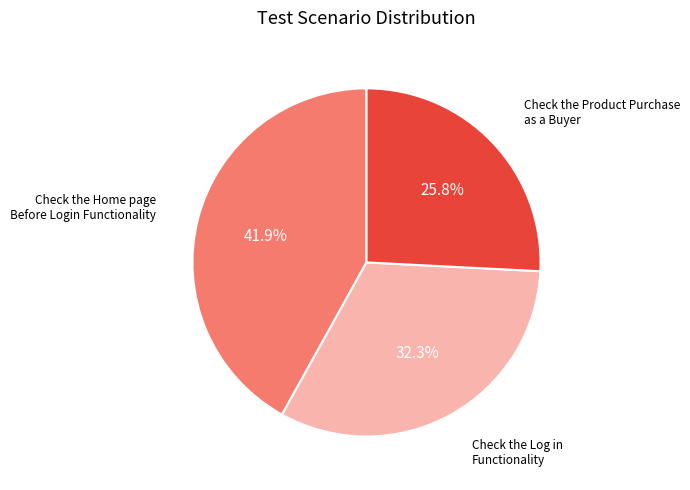

Is there a majority slice in this chart?

No